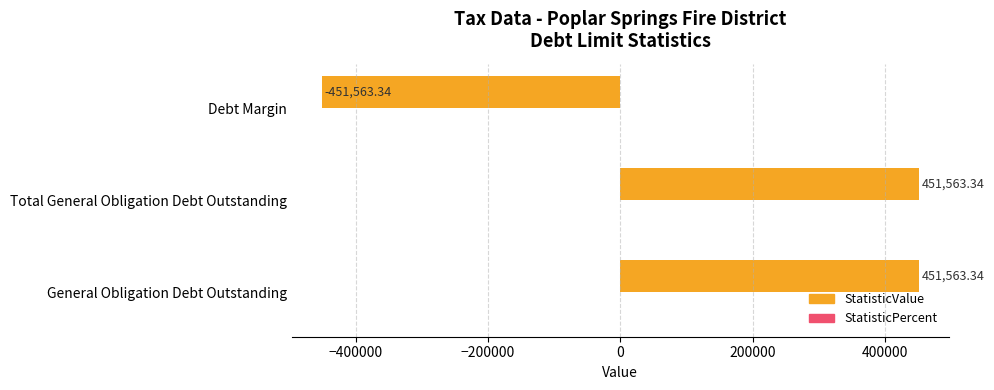

What is the change in value from Total General Obligation Debt Outstanding to Debt Margin?

-903126.7